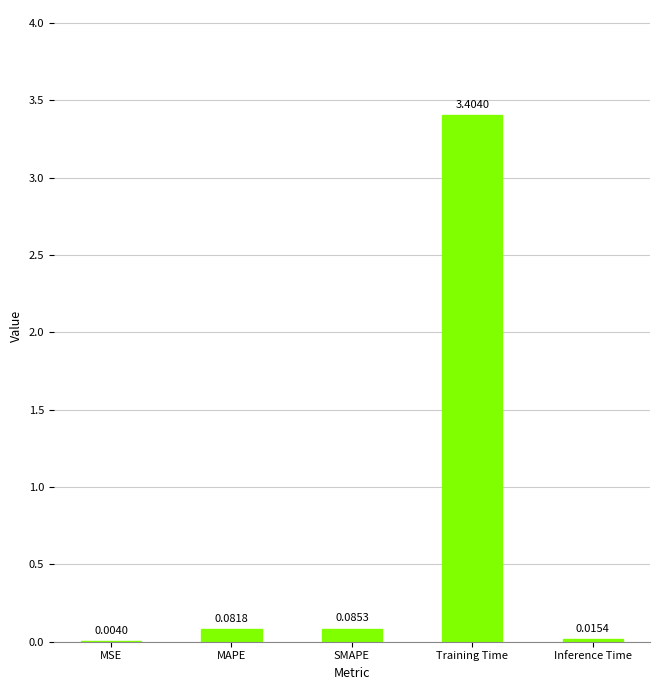

What is the sum of the values at Training Time and MAPE?

3.5